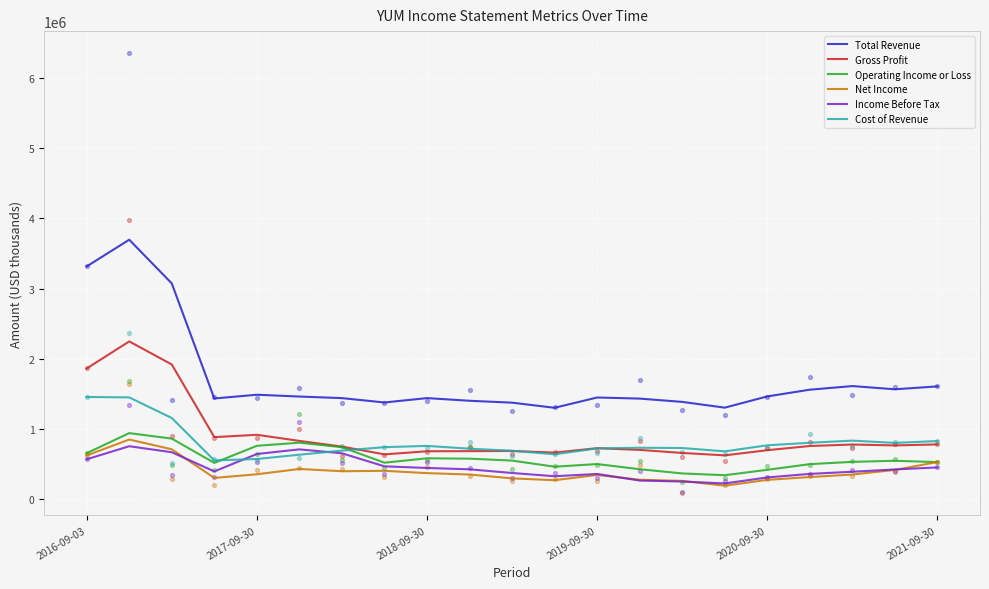

What are all the series names shown in the legend?

Total Revenue, Gross Profit, Operating Income or Loss, Net Income, Income Before Tax, Cost of Revenue